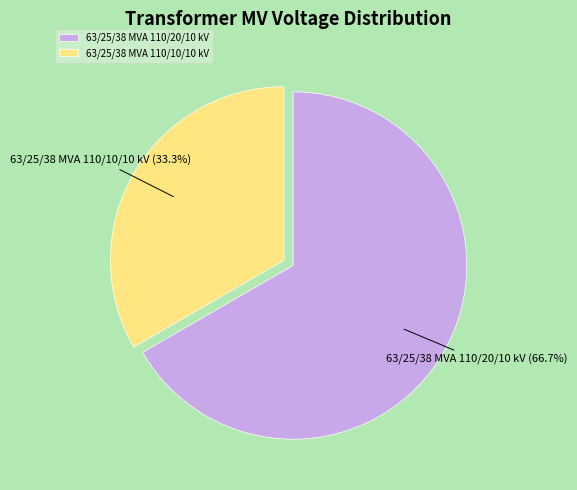

To the nearest percent, what is the difference between the 63/25/38 MVA 110/10/10 kV and 63/25/38 MVA 110/20/10 kV slice percentages?

33%